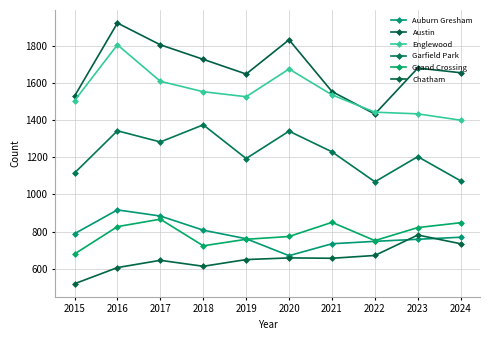

True or false: Austin has a value of 3042 at 2017.

False